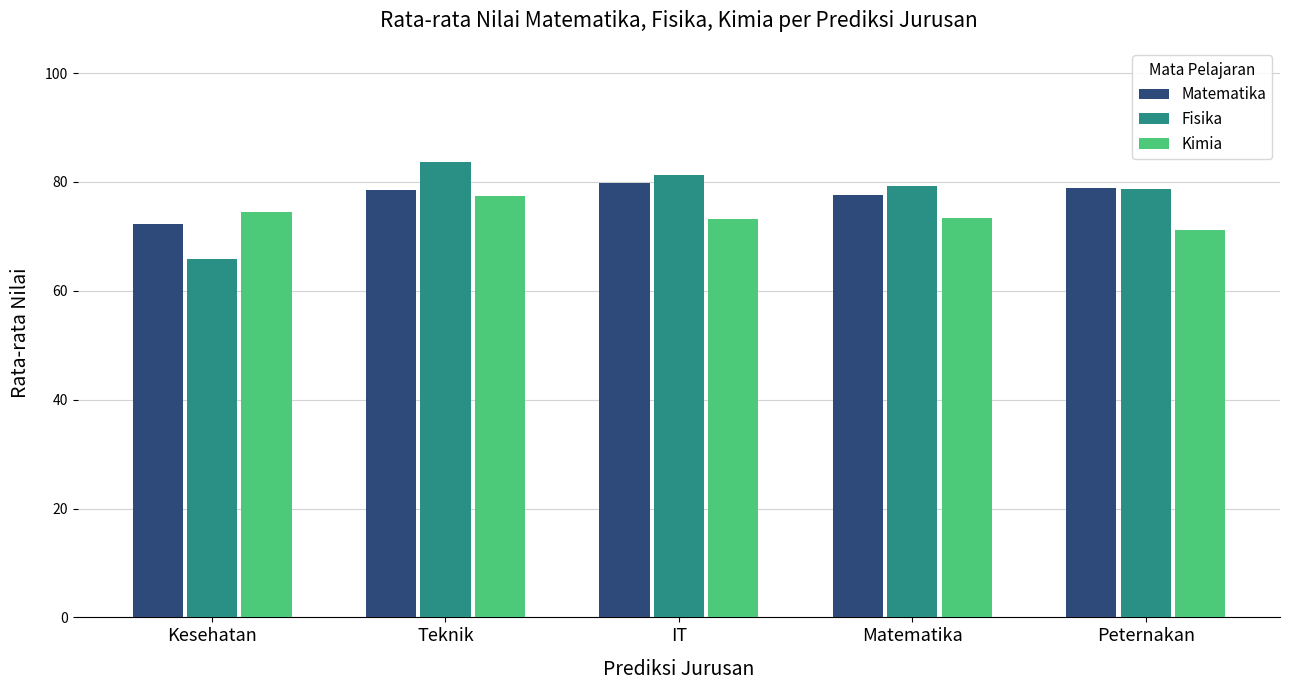

What is the total value across all series at IT?

234.1